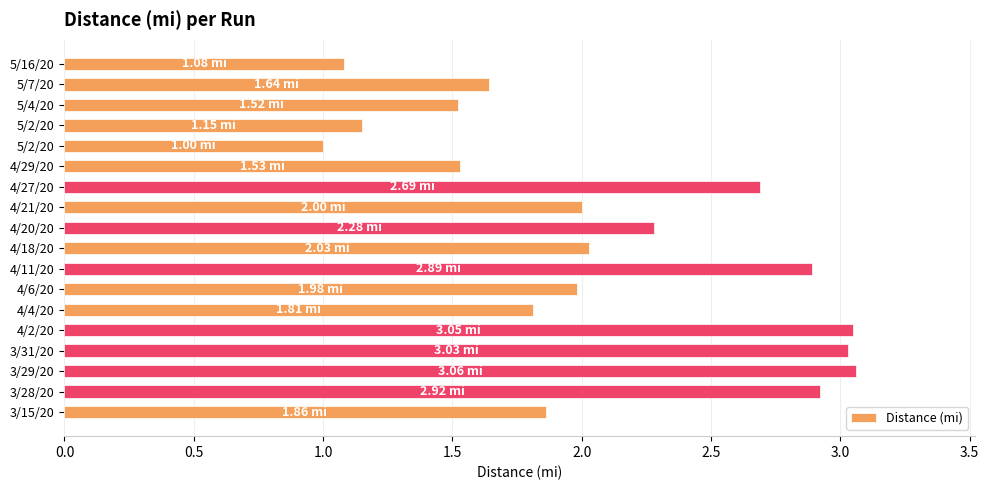

Does the chart contain any negative values?

No